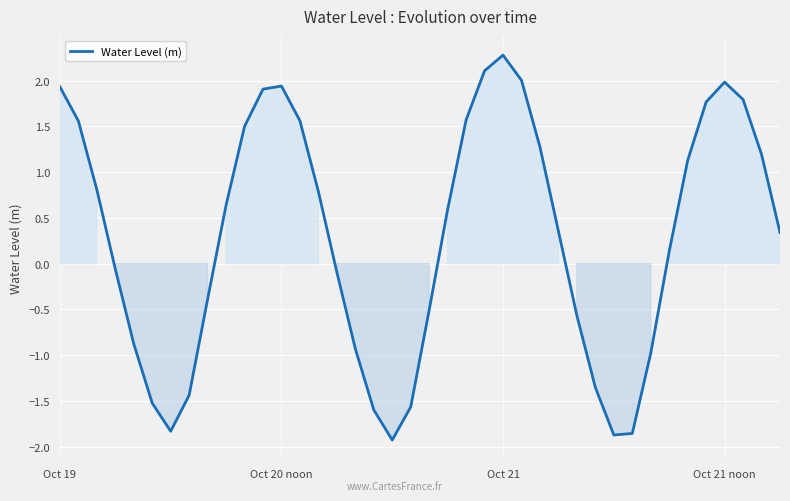

What is the difference between the maximum and minimum values?

4.2